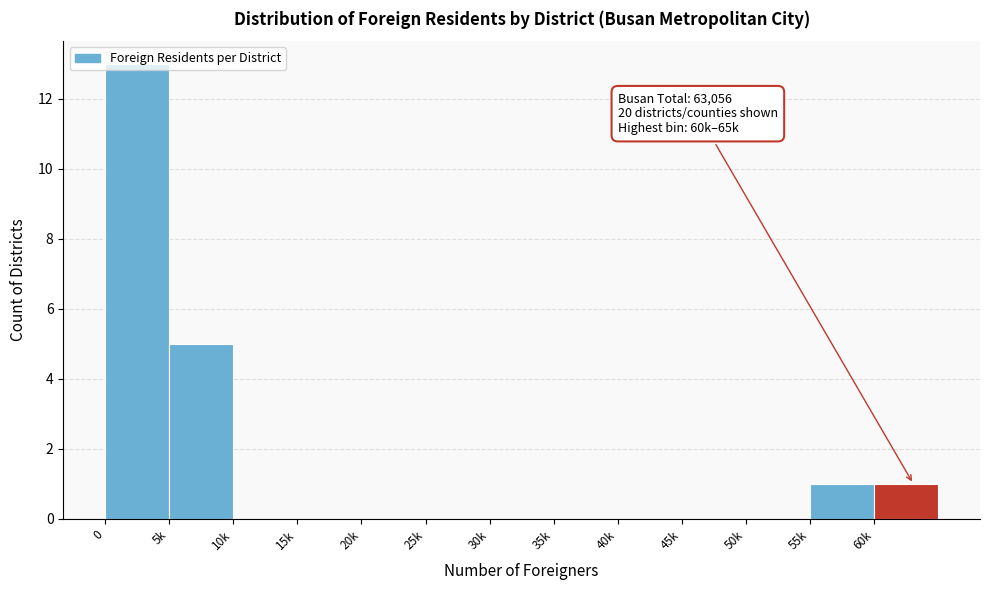

What is the change in value from 0 to 45k?

-13